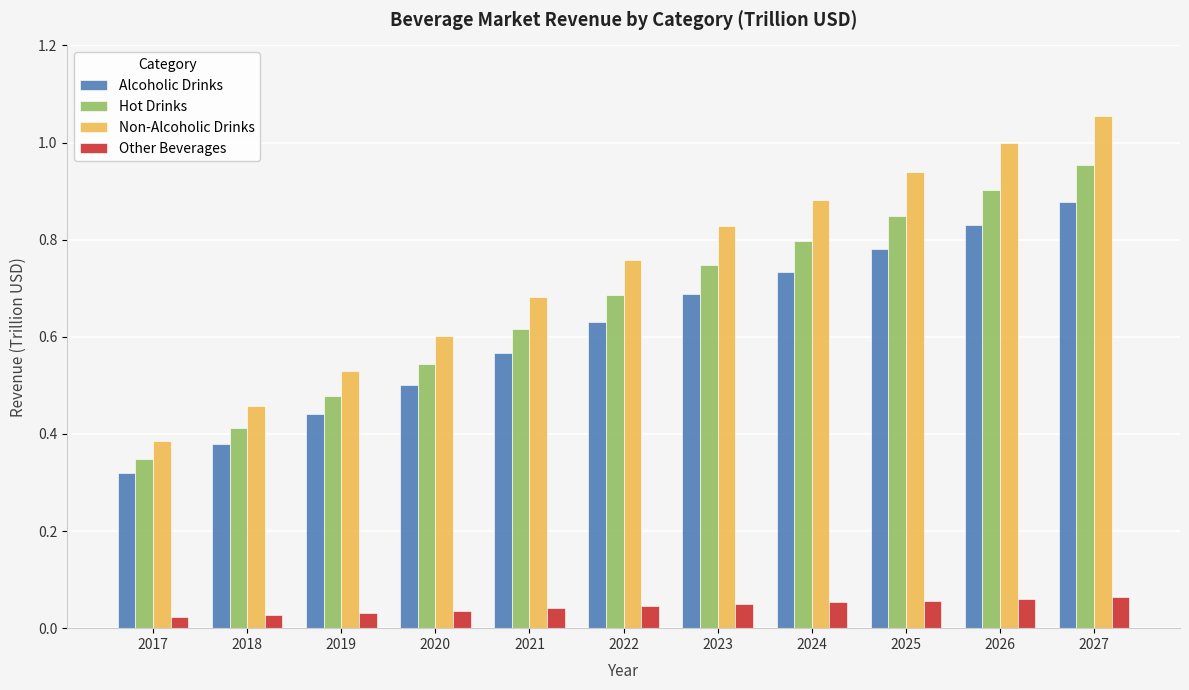

List the labels in order of Alcoholic Drinks value, smallest first.

2017, 2018, 2019, 2020, 2021, 2022, 2023, 2024, 2025, 2026, 2027